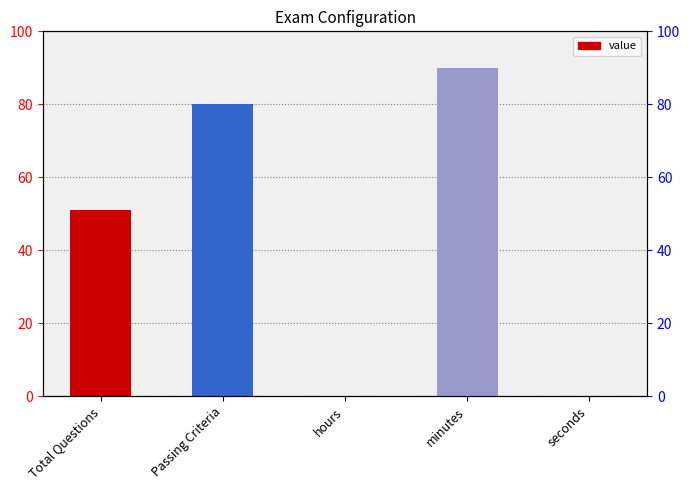

At which category does the chart reach its minimum across all series?

hours